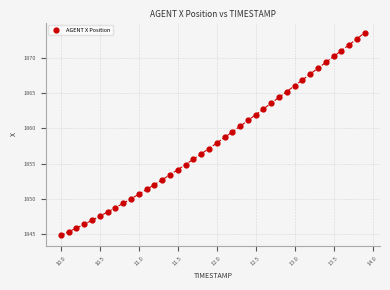

What is the range of X values (max minus min)?

3.9